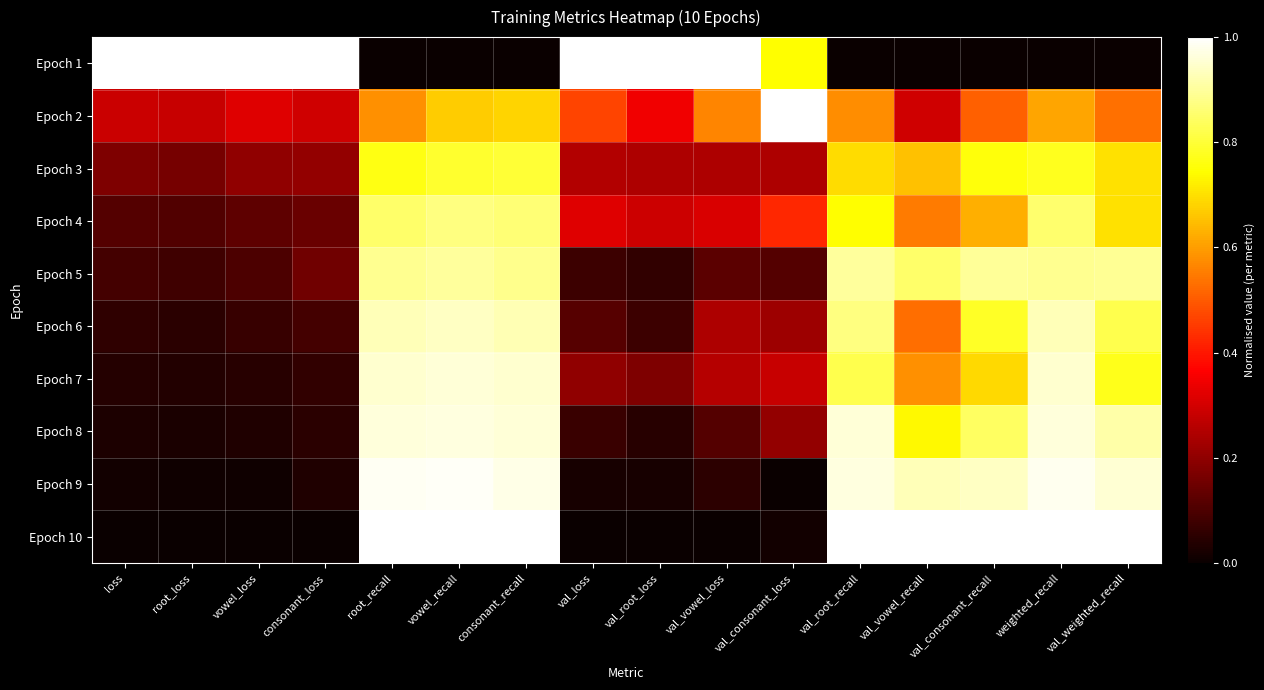

At root_recall, list the series in order from largest to smallest.

Epoch 10, Epoch 9, Epoch 8, Epoch 7, Epoch 6, Epoch 5, Epoch 4, Epoch 3, Epoch 2, Epoch 1